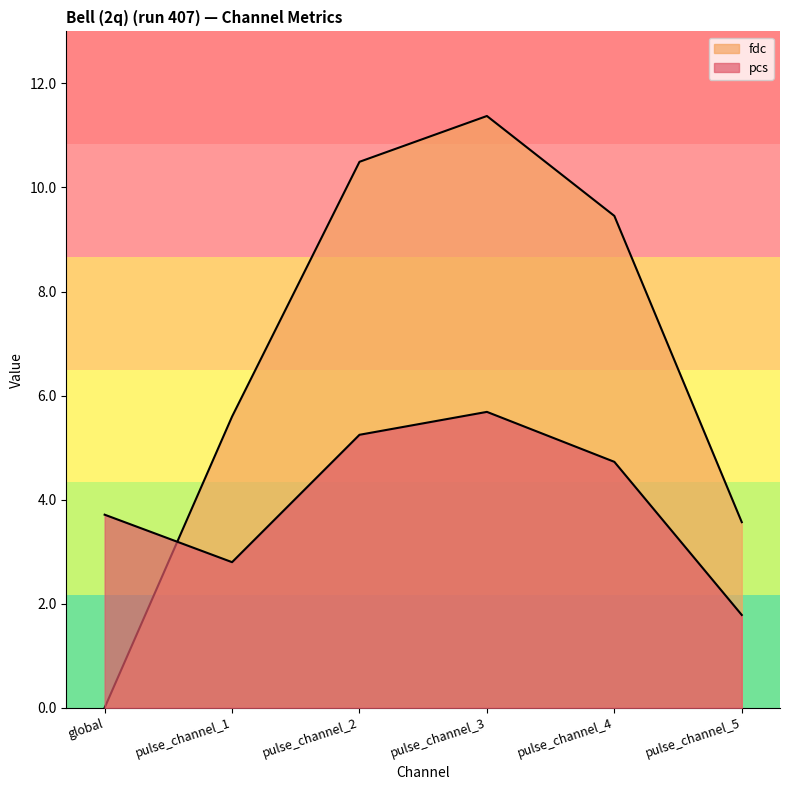

How many distinct data groups are displayed?

2